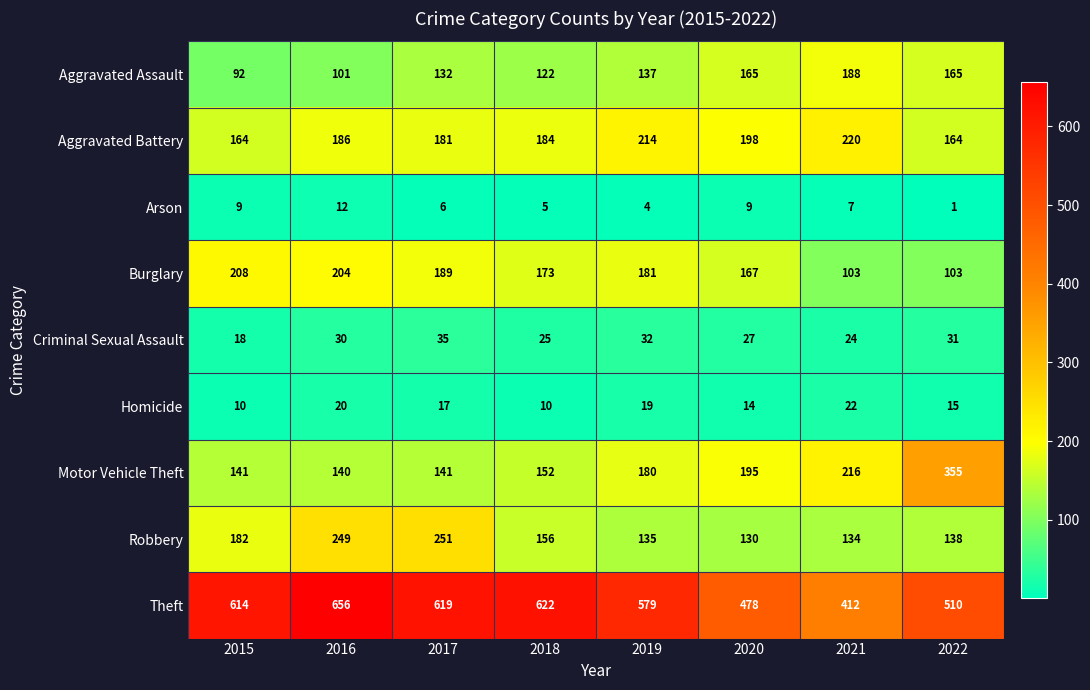

What is the highest value of the Robbery series?

251